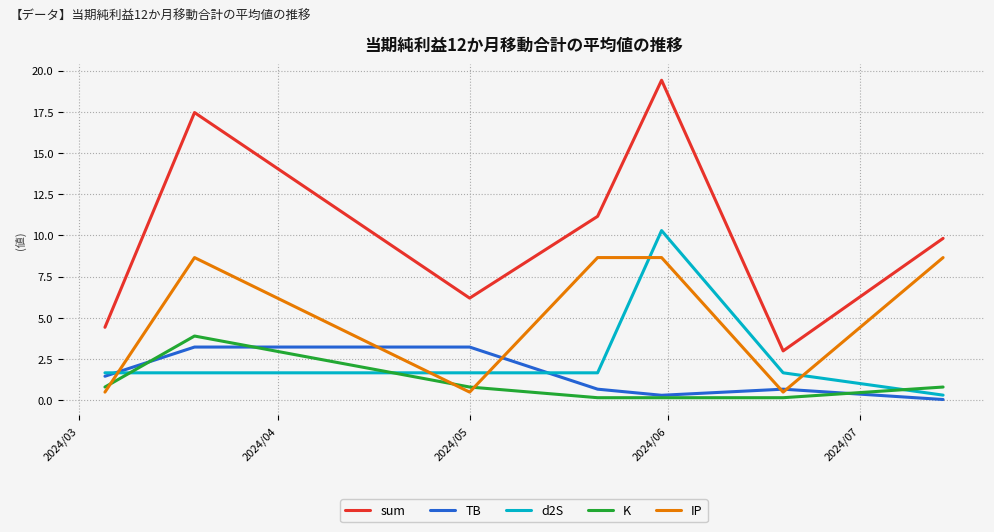

How many intersections are there between K and d2S?

3